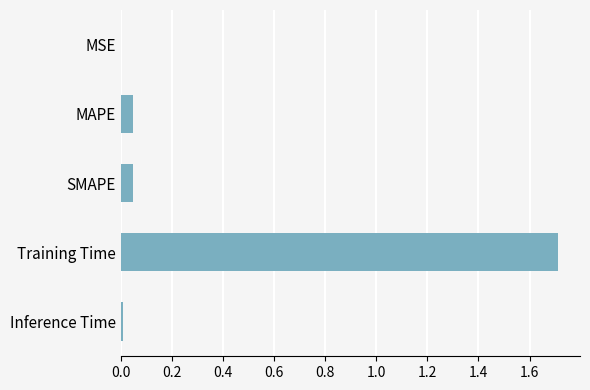

The chart shows a value of 1.7 at Training Time. True or false?

True